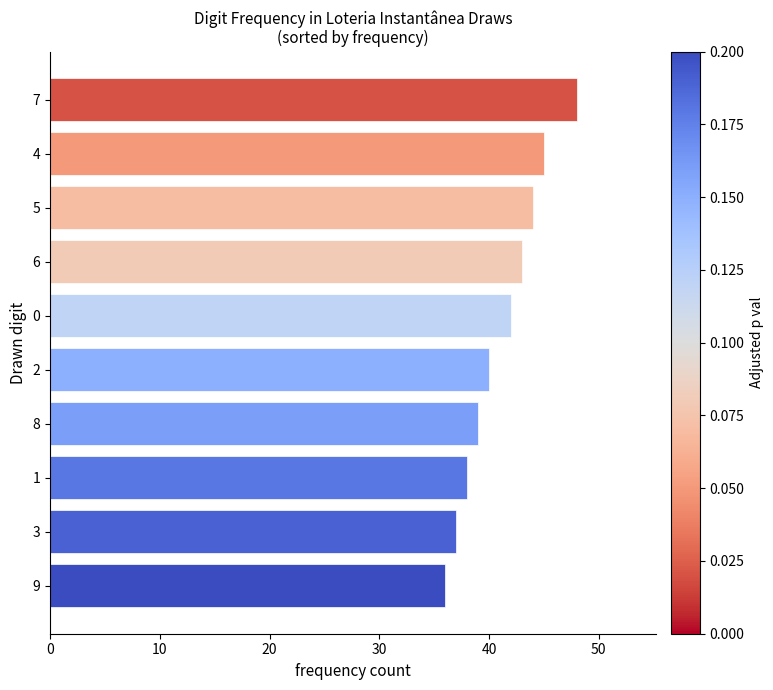

Approximately how many times larger is the value at 2 compared to 9?

1.1